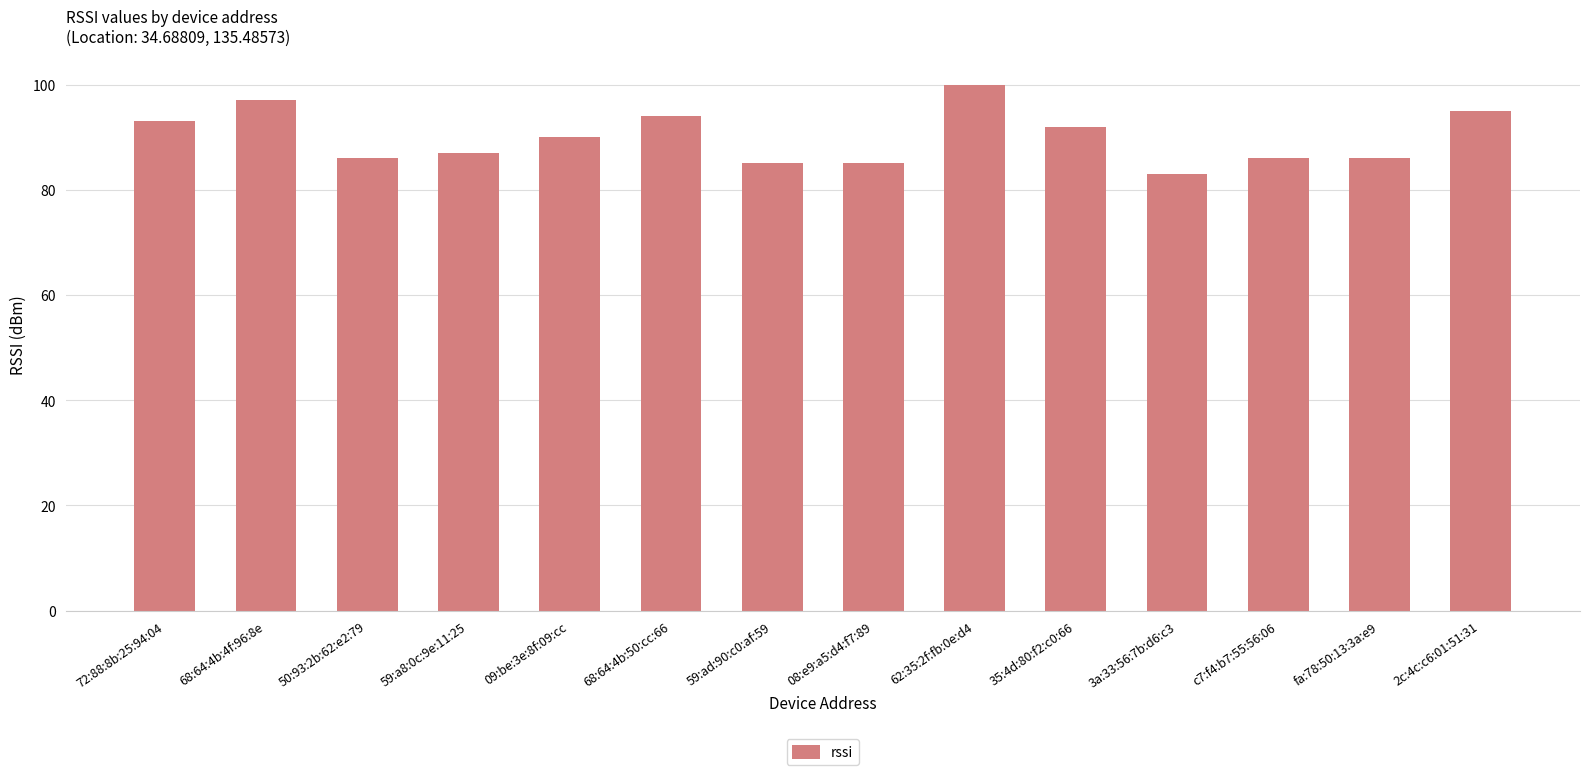

Read the value at 35:4d:80:f2:c0:66, to the nearest 10.

90